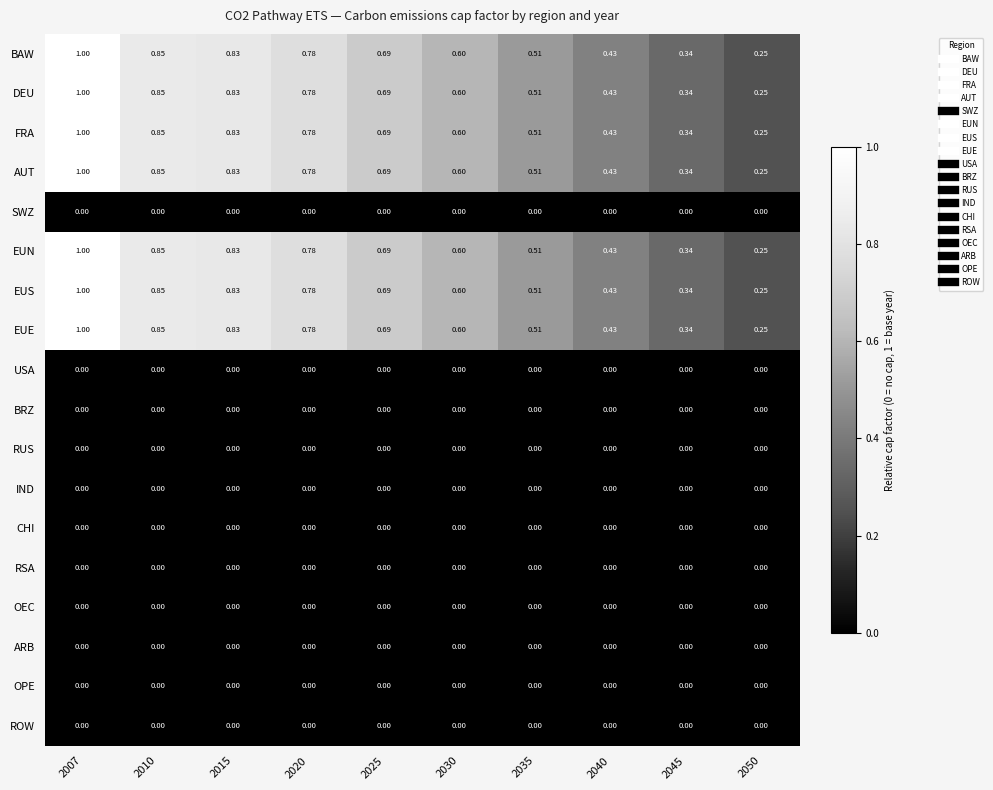

Is the value of CHI at 2030 greater than the value of DEU at 2045?

No